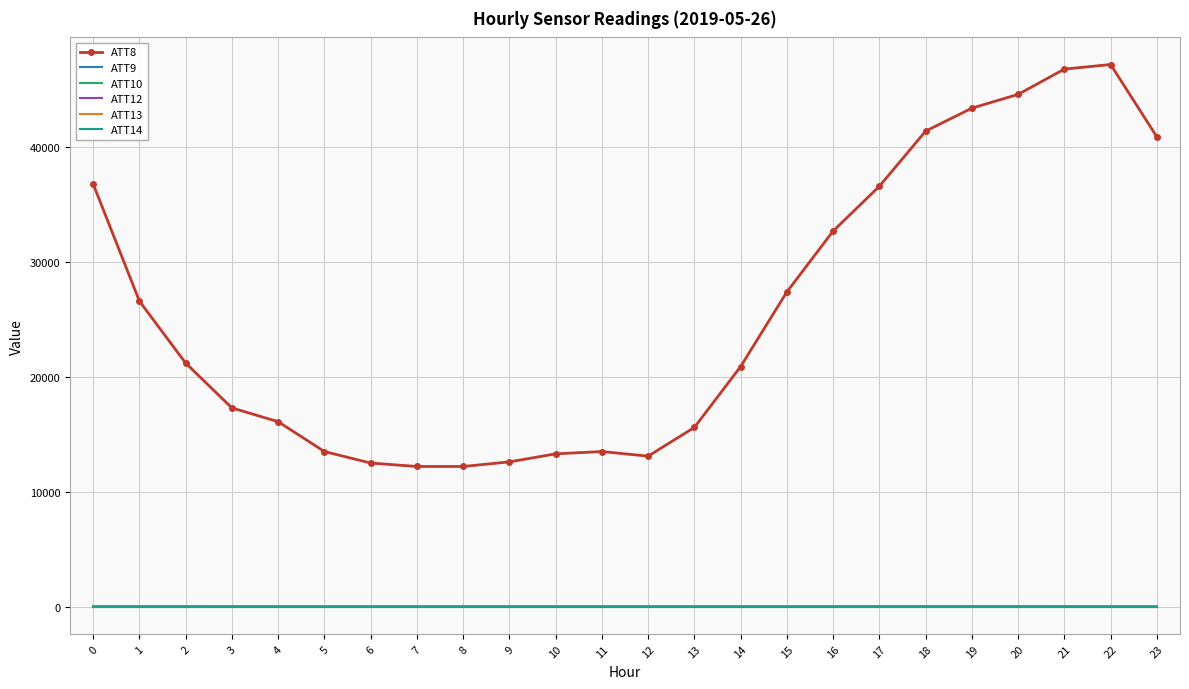

How many series are shown in this chart?

6